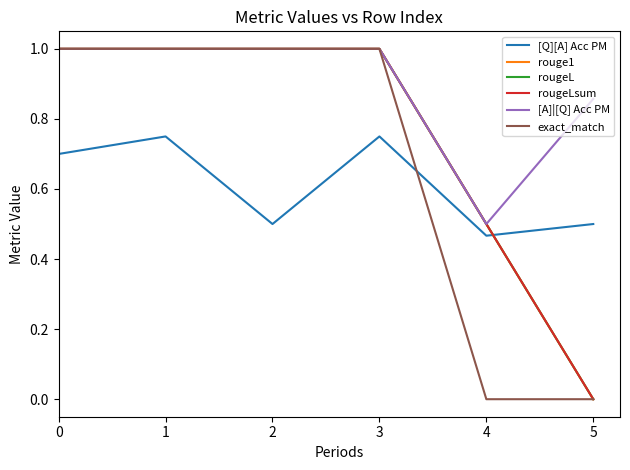

In [Q][A] Acc PM, how many points are higher than both neighbors (excluding endpoints)?

2